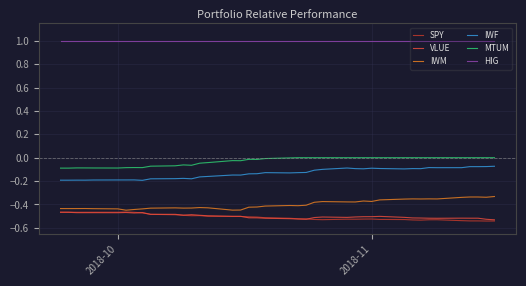

Which series has the largest total across all categories?

HIG